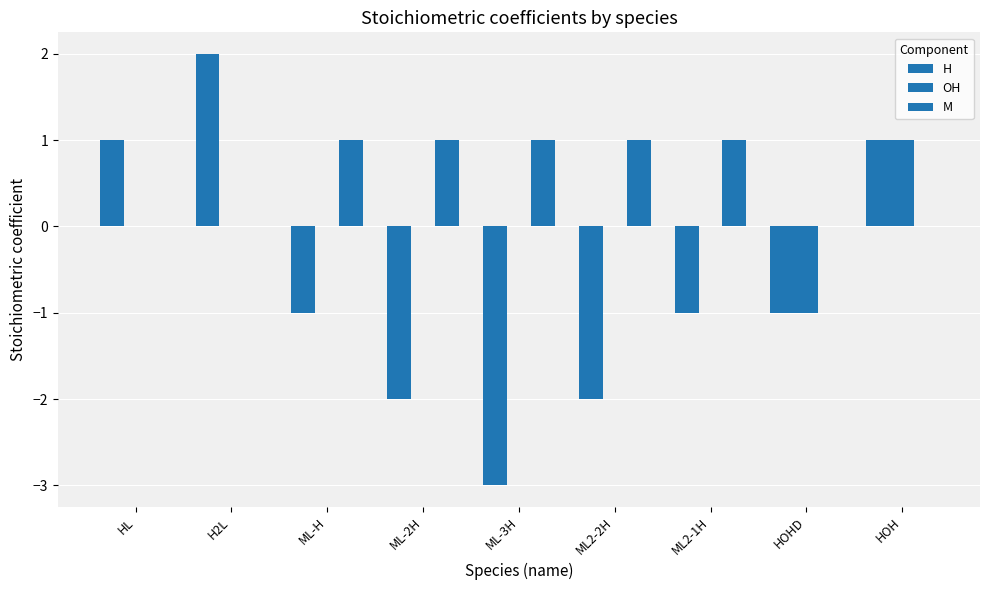

True or false: OH has a value of 0 at ML2-2H.

True